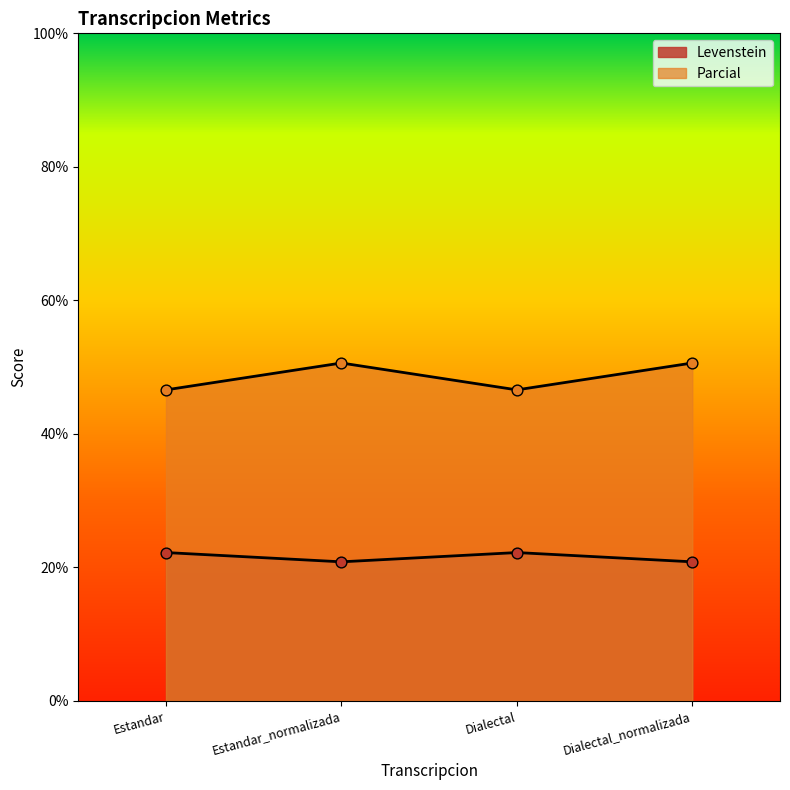

What are all the series names shown in the legend?

Levenstein, Parcial